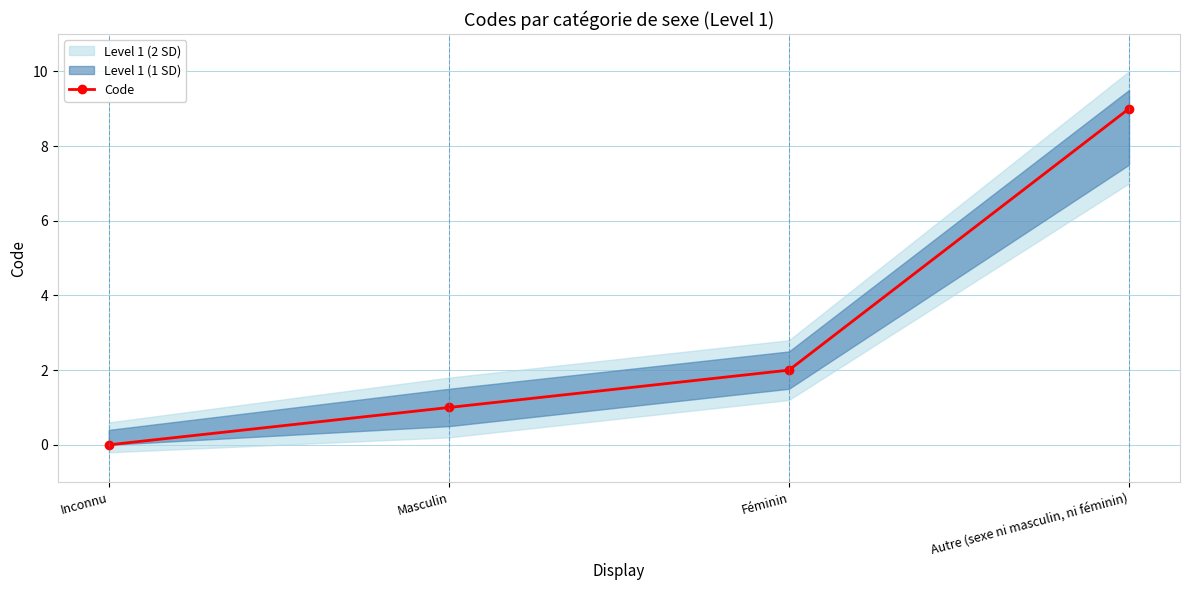

Reading right to left, list all the values displayed in this chart.

Autre (sexe ni masculin, ni féminin)=9	Féminin=2	Masculin=1	Inconnu=0